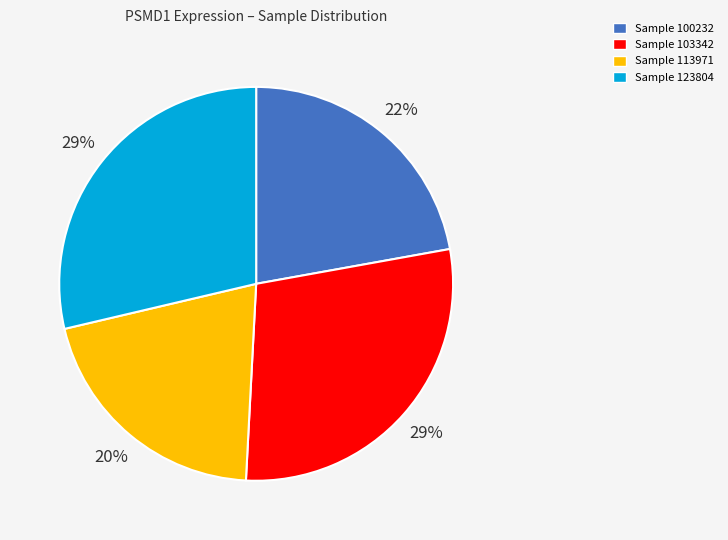

To the nearest percent, what portion does Sample 123804 represent?

29%